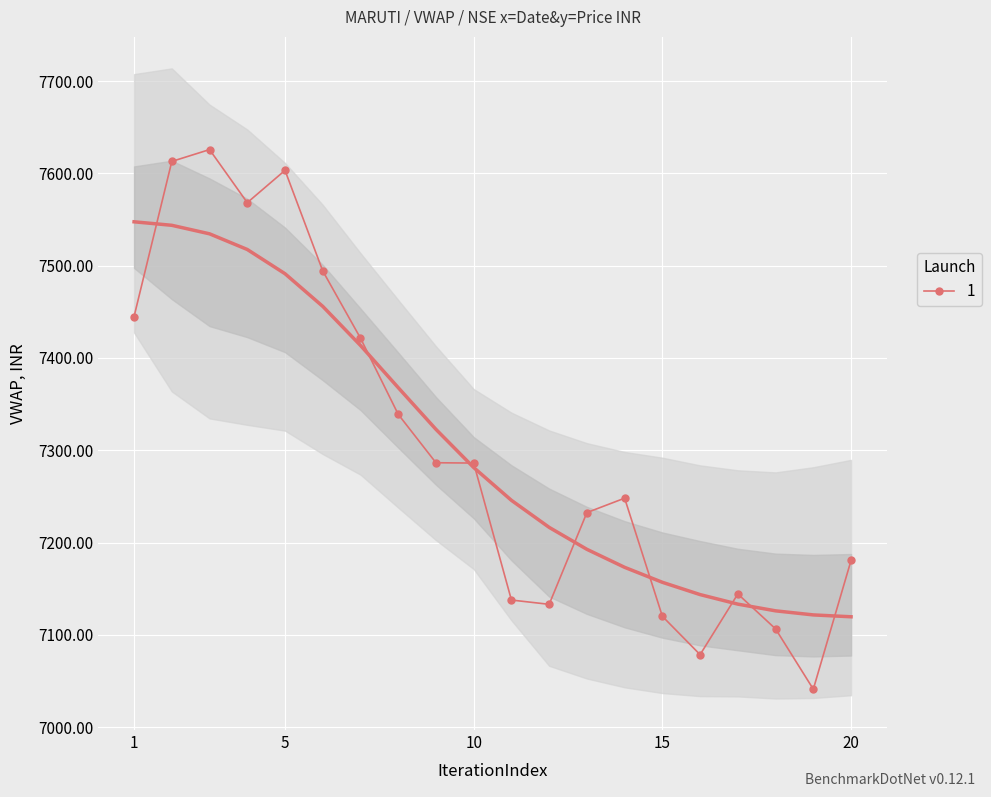

Is it true that 1 equals 7180.6 at 20?

True